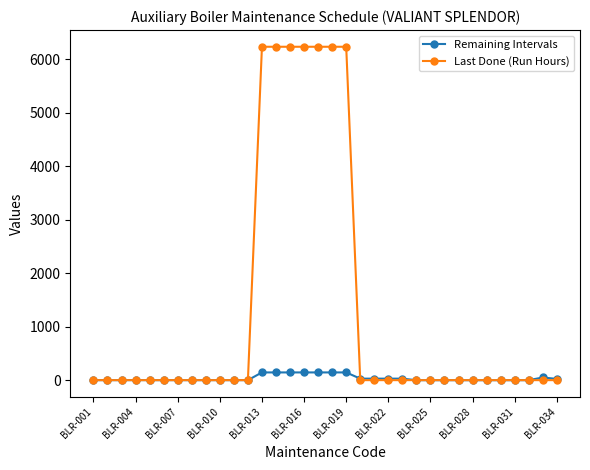

What are all the series names shown in the legend?

Remaining Intervals, Last Done (Run Hours)